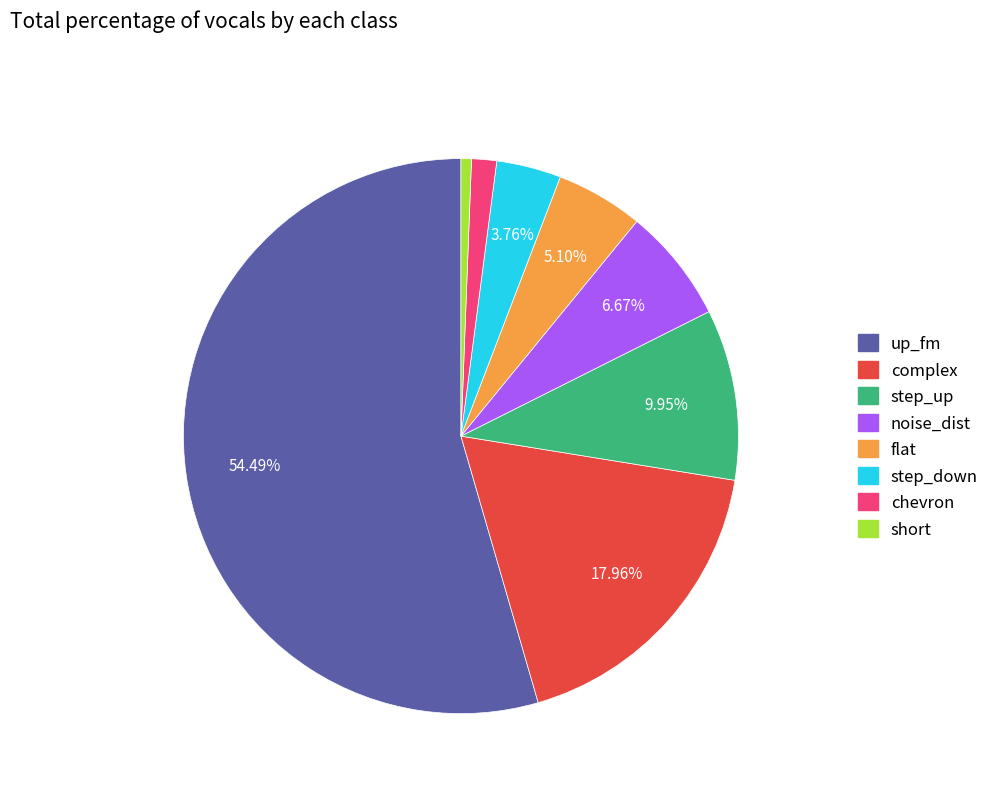

Which category accounts for the majority?

up_fm